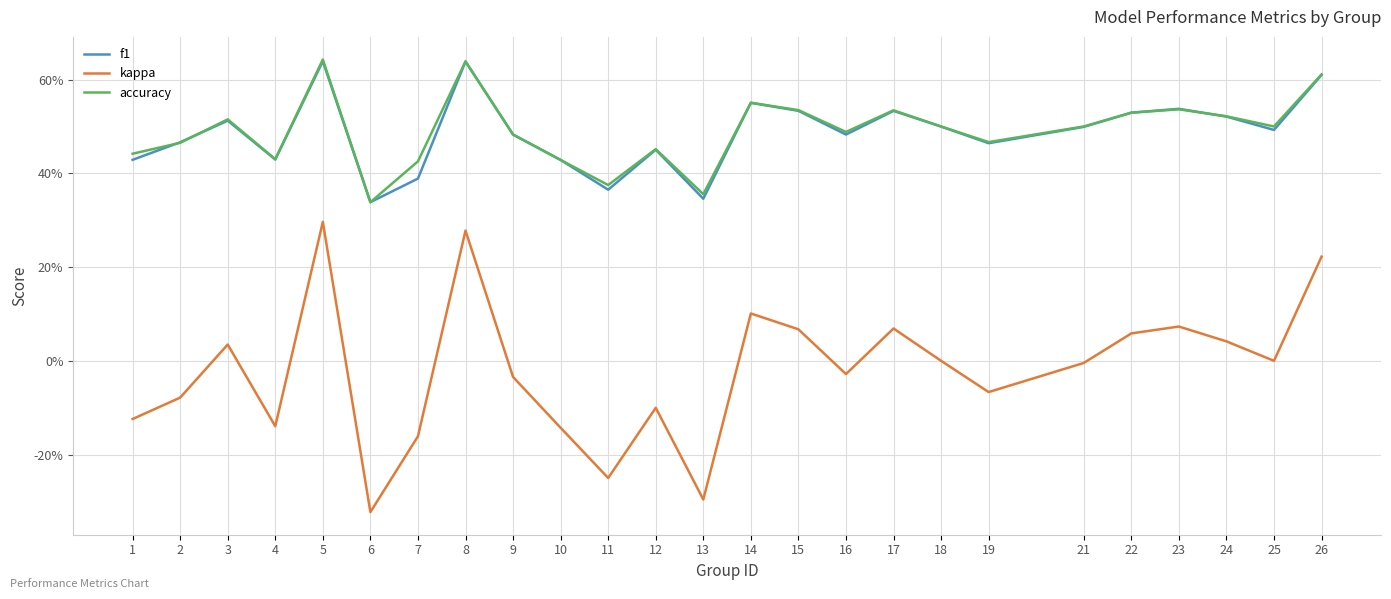

Between which two adjacent categories do accuracy and f1 first intersect?

1 and 2